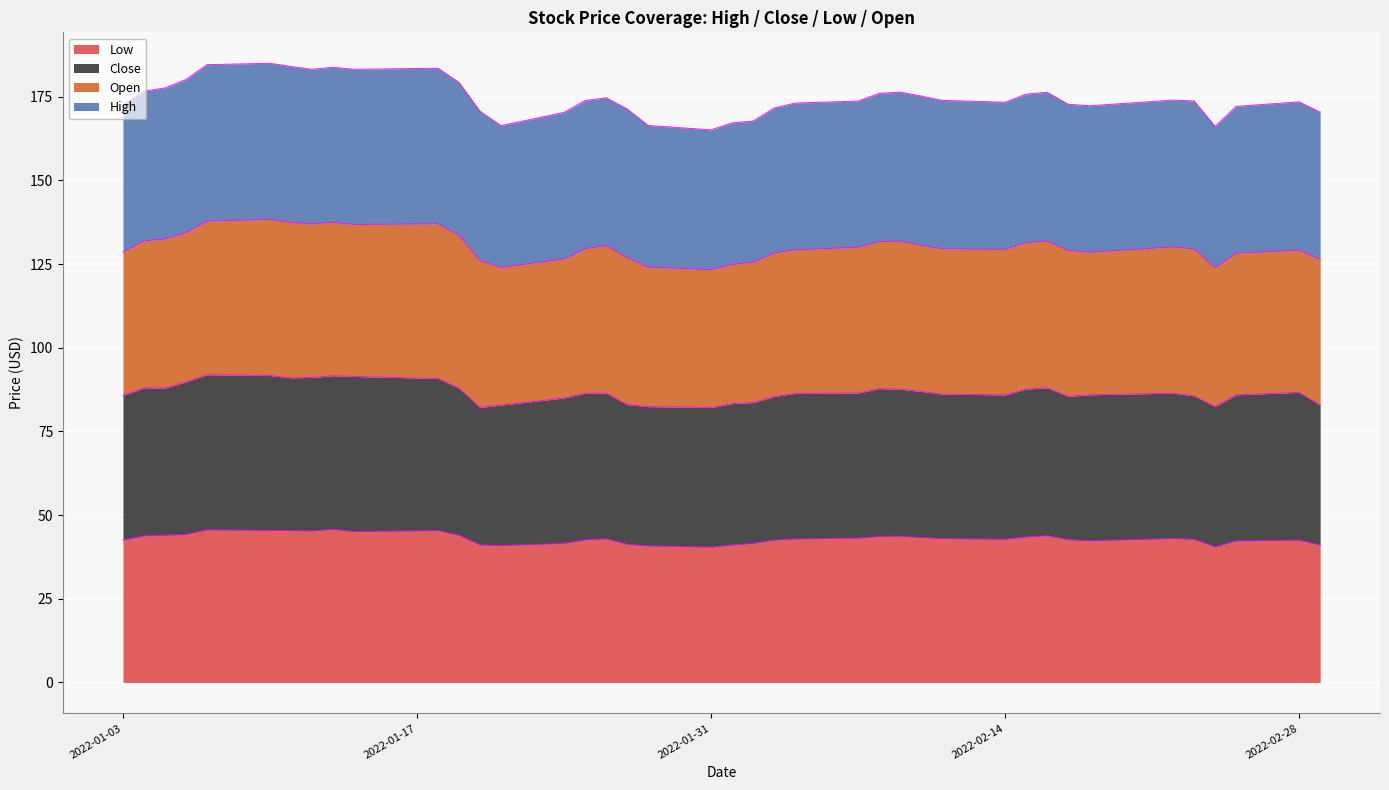

What is the lowest value of the Low series?

40.4